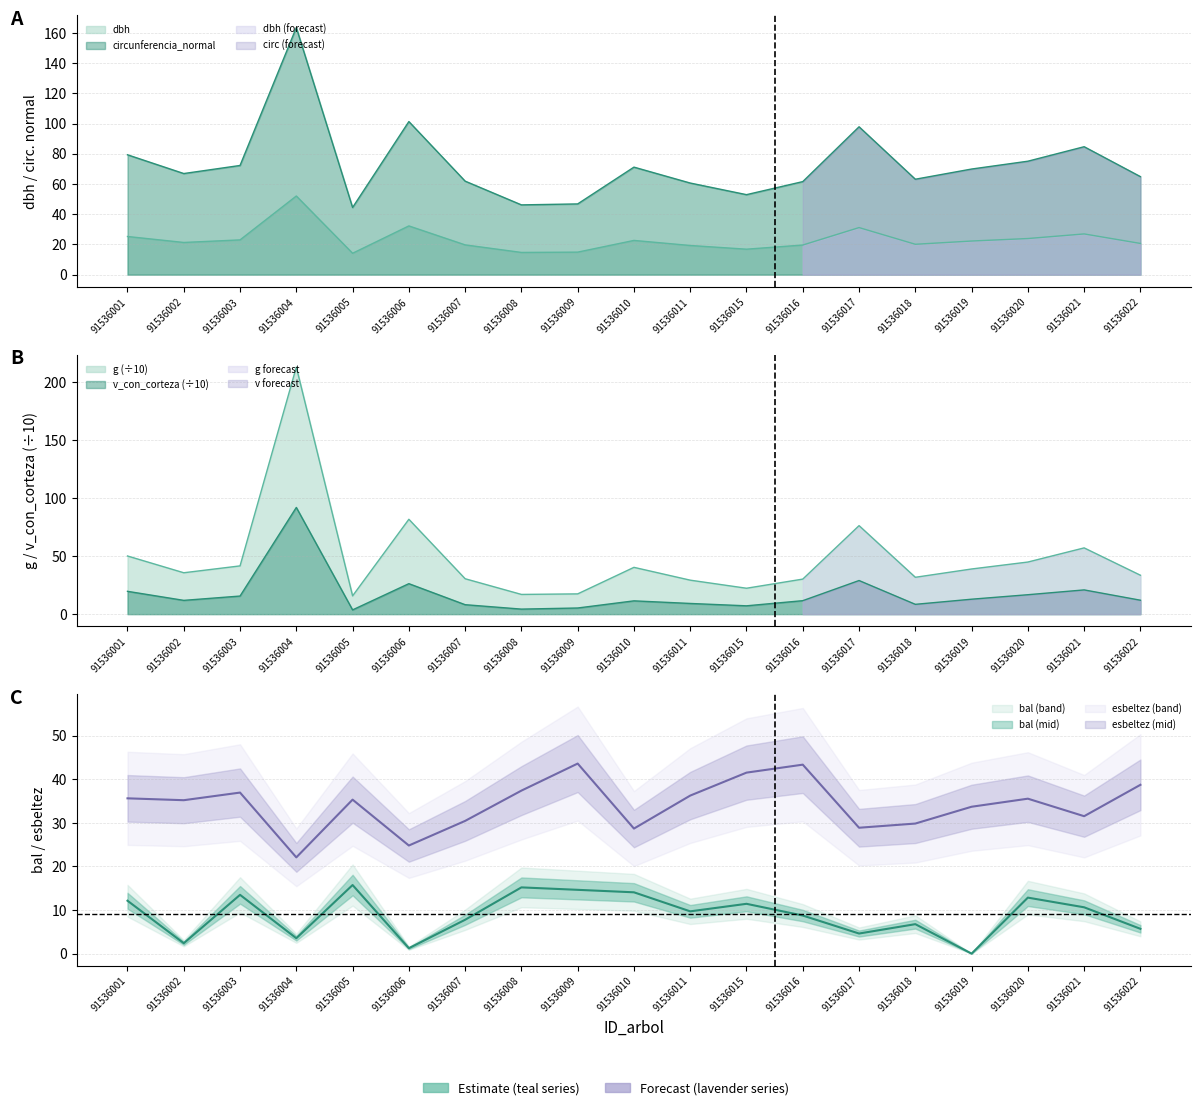

What is the difference between the highest and lowest values at 91536010?

59.7